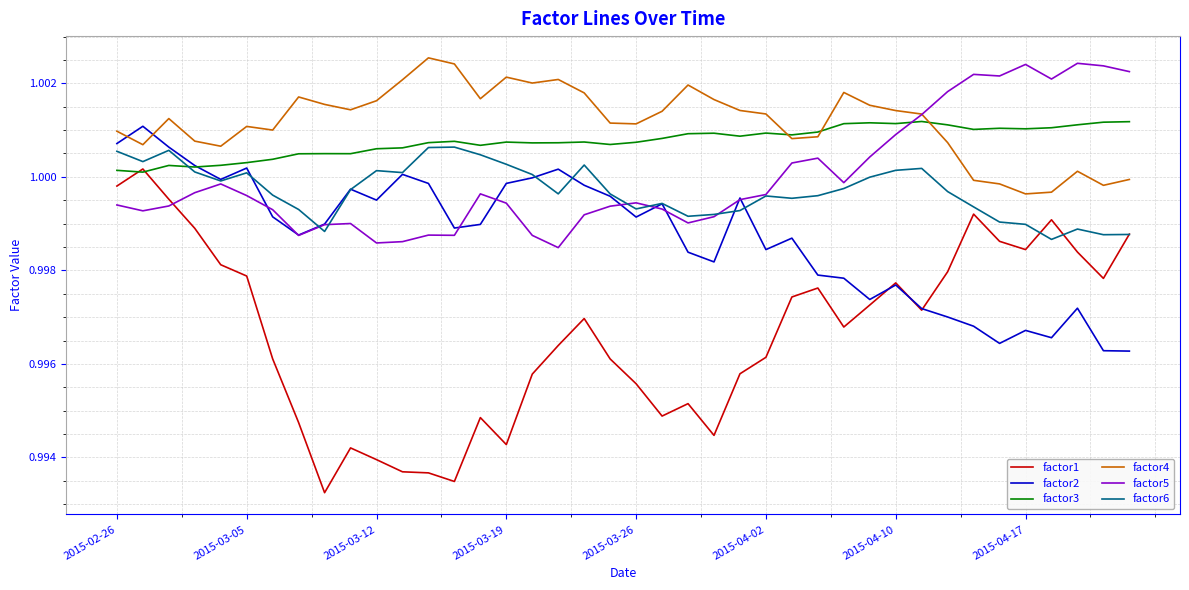

Count the number of categories in the chart.

40